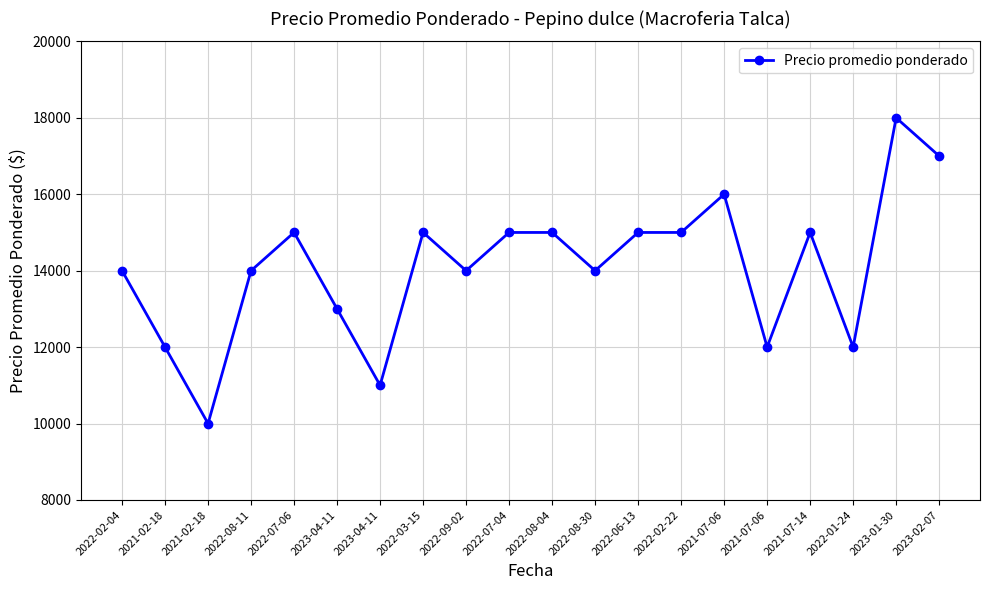

Is it true that the value at 2022-08-04 is 15000?

True